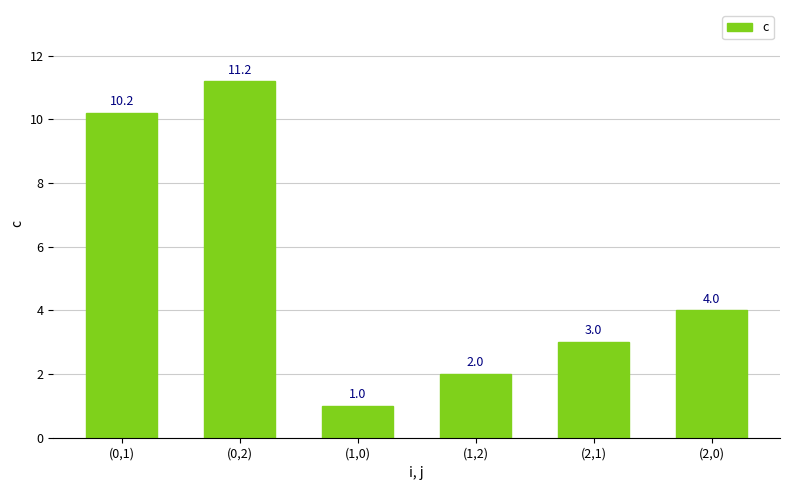

What is the sum of all values?

31.4